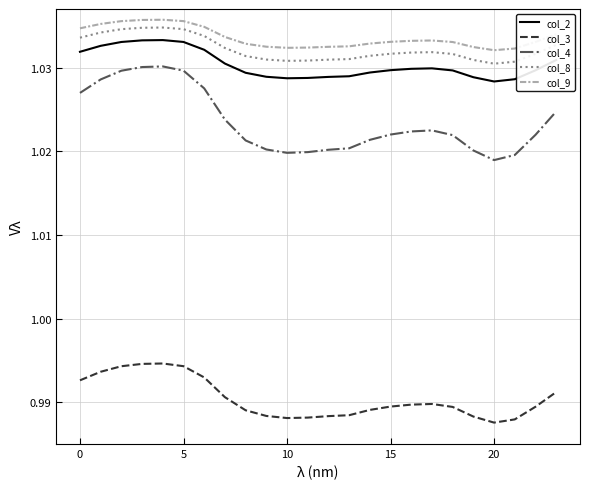

True or false: col_2 and col_4 cross at least once.

False